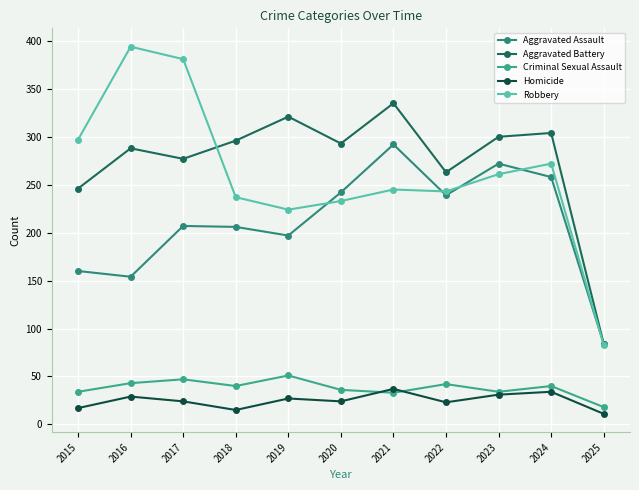

How many interior local peaks does the Criminal Sexual Assault series have?

4